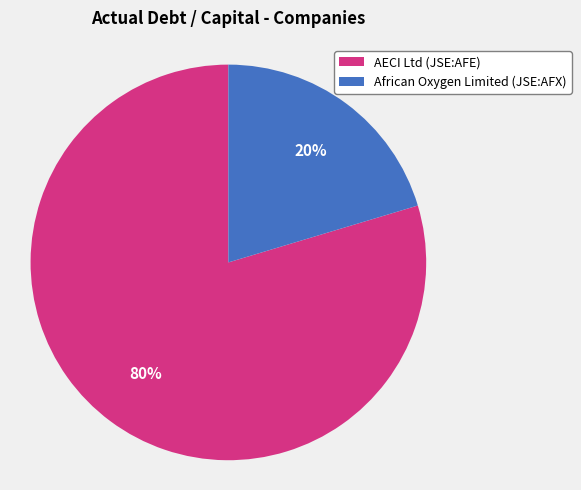

Which has a higher value, AECI Ltd (JSE:AFE) or African Oxygen Limited (JSE:AFX)?

AECI Ltd (JSE:AFE)